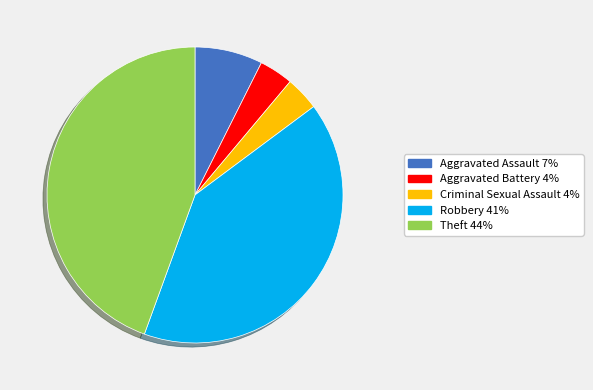

How many segments does this pie chart have?

5